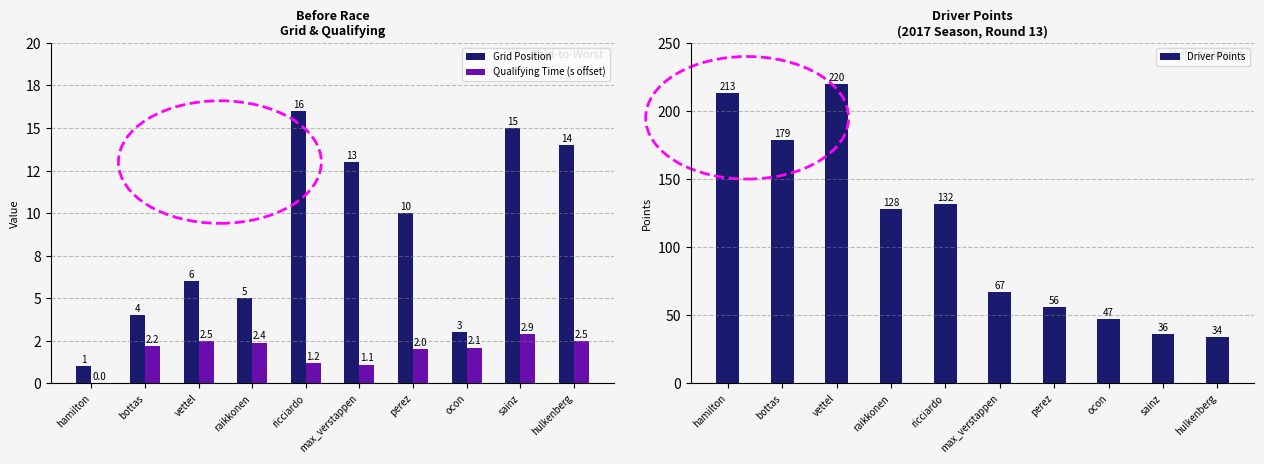

Rank the series at hulkenberg from lowest to highest value.

Qualifying Time (s offset), Grid Position, Driver Points